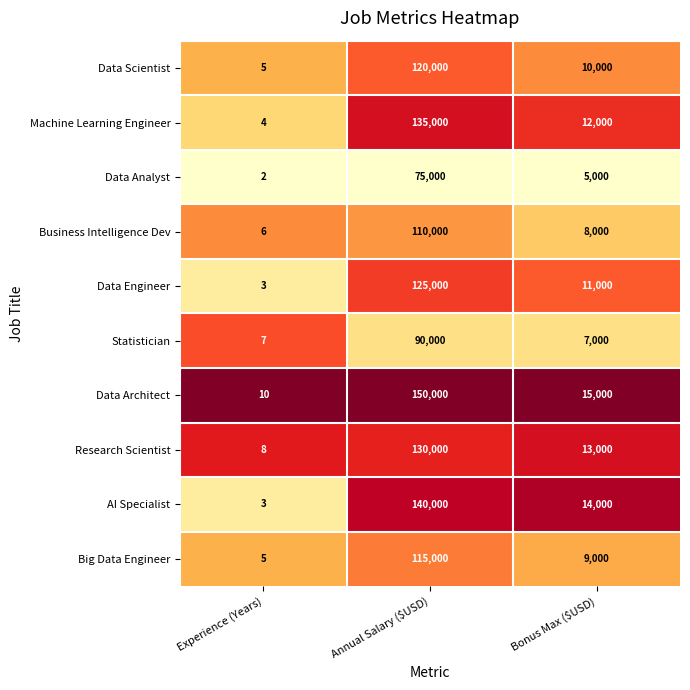

List the series in order of their peak value, highest first.

Data Architect, AI Specialist, Machine Learning Engineer, Research Scientist, Data Engineer, Data Scientist, Big Data Engineer, Business Intelligence Dev, Statistician, Data Analyst